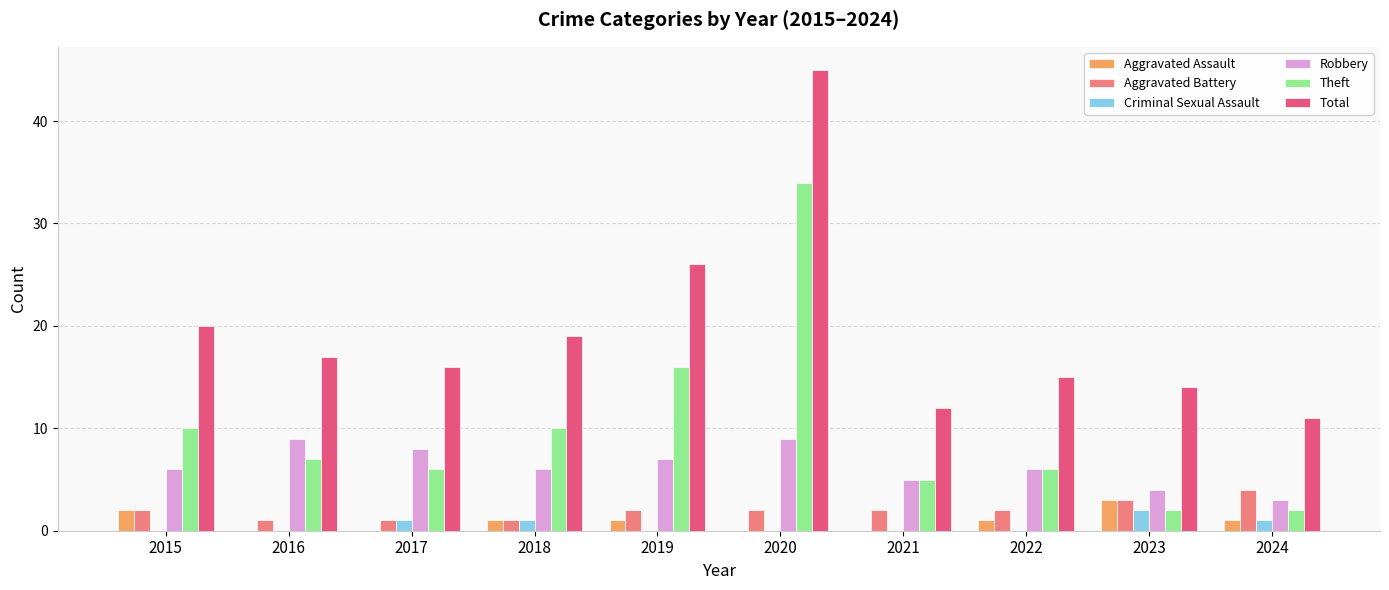

What is the total value across all series at 2023?

28